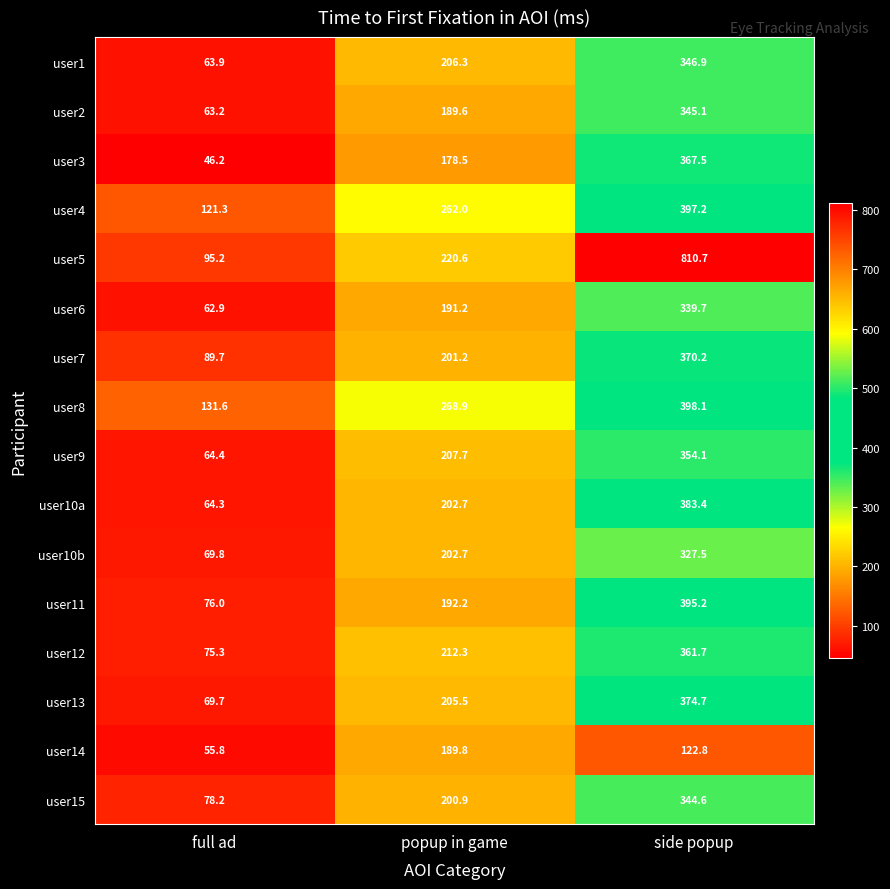

What is the difference between the highest and lowest values at side popup?

687.9